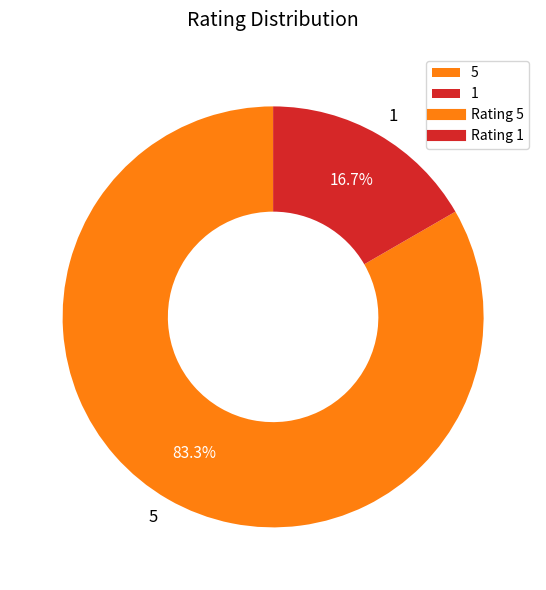

Is it true that 5 is 83% of the pie?

True